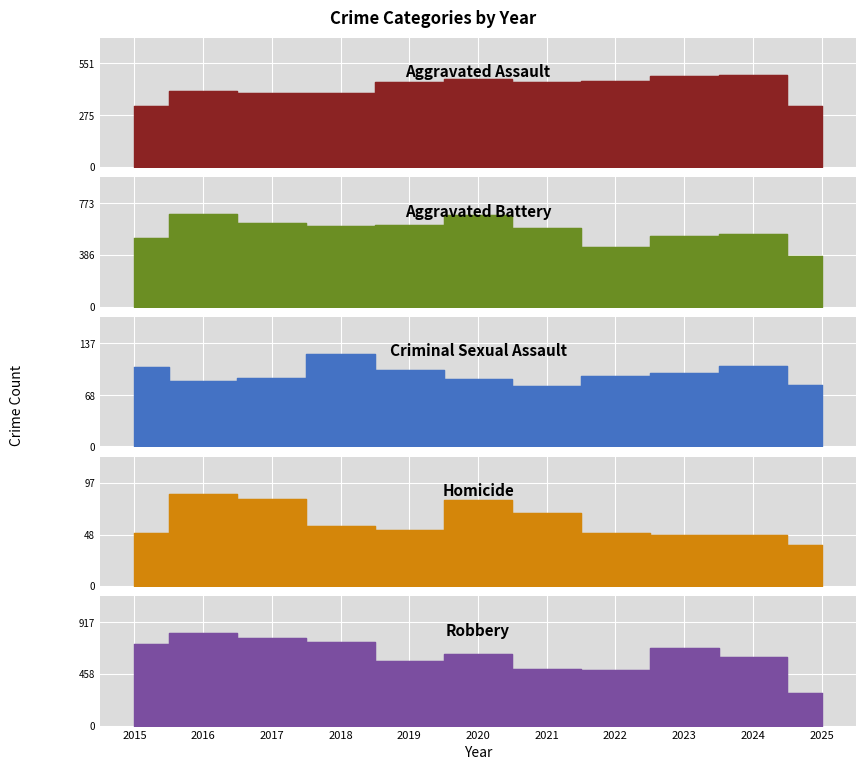

What is the lowest value of the Aggravated Assault series?

323